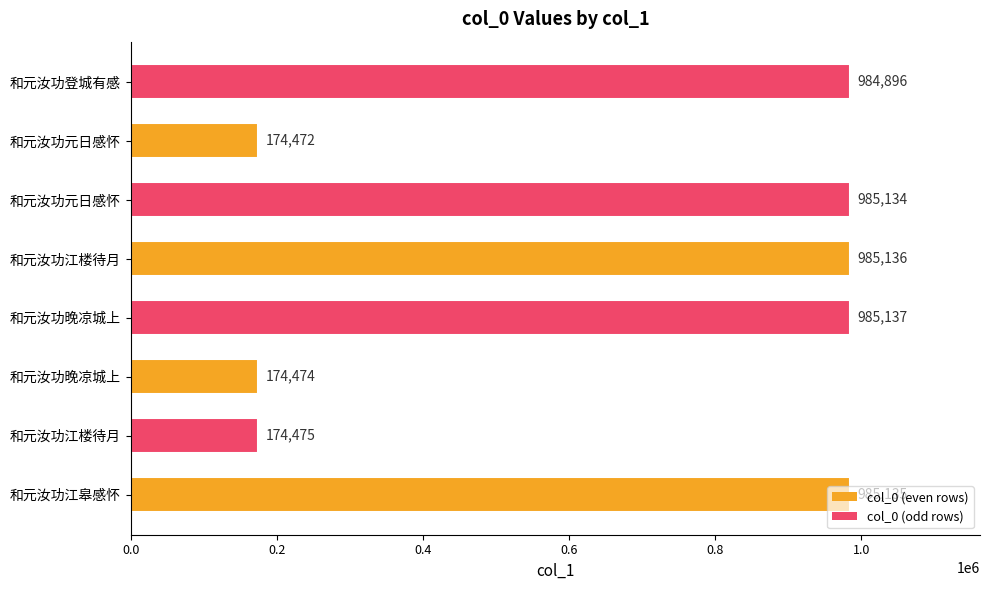

What is the difference between the values at 和元汝功晚凉城上 and 和元汝功元日感怀?

2